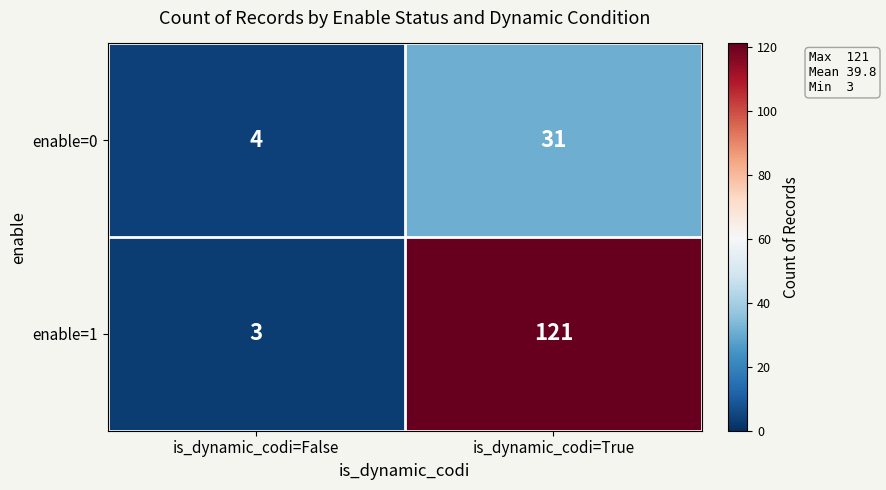

Reading left to right, transcribe all the data shown in this chart.

enable=0: is_dynamic_codi=False=4	is_dynamic_codi=True=31
enable=1: is_dynamic_codi=False=3	is_dynamic_codi=True=121